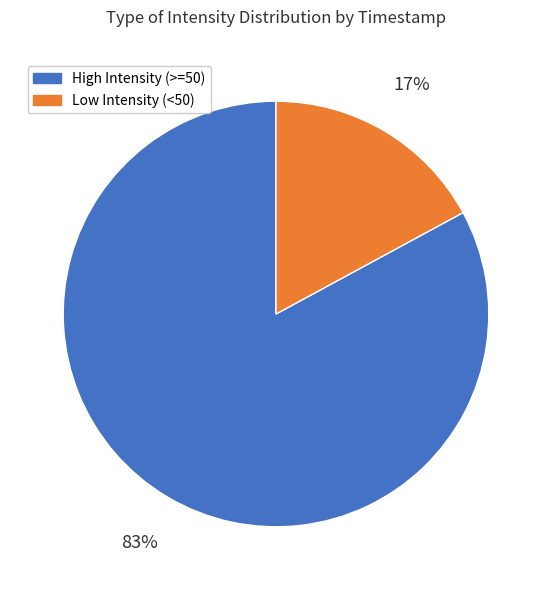

Is there any slice that represents more than half of the pie?

Yes